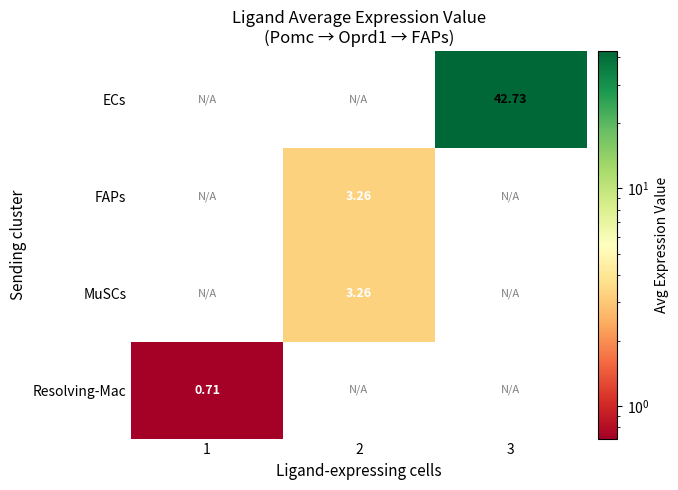

Which category has the highest value in the Resolving-Mac series?

1